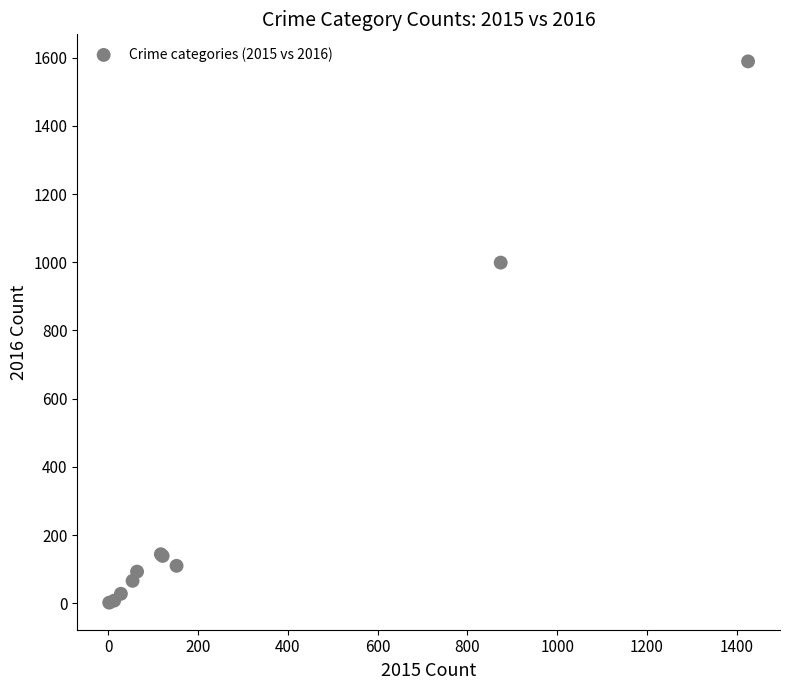

What Y value in the scatter plot is closest to 795?

999